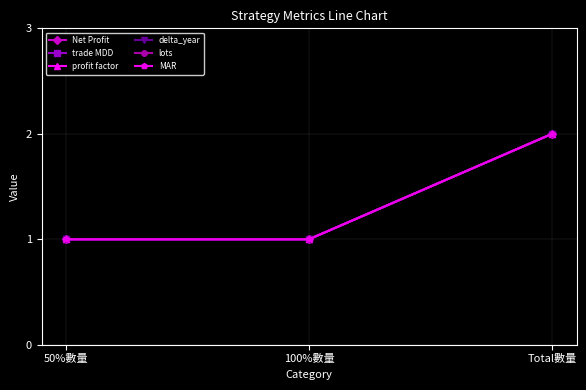

Does the chart have visible grid lines?

Yes